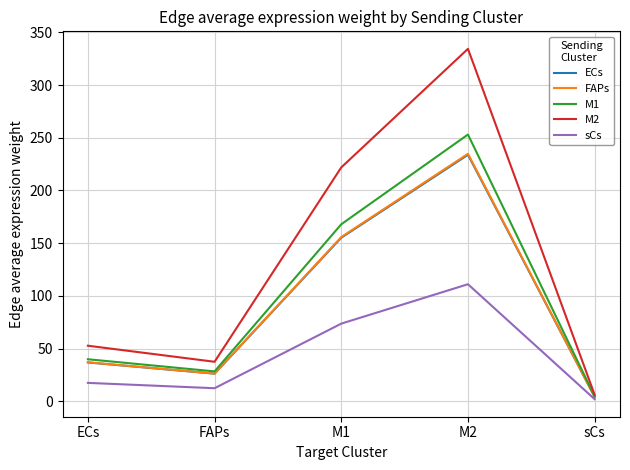

Which series has the largest range (max minus min)?

M2